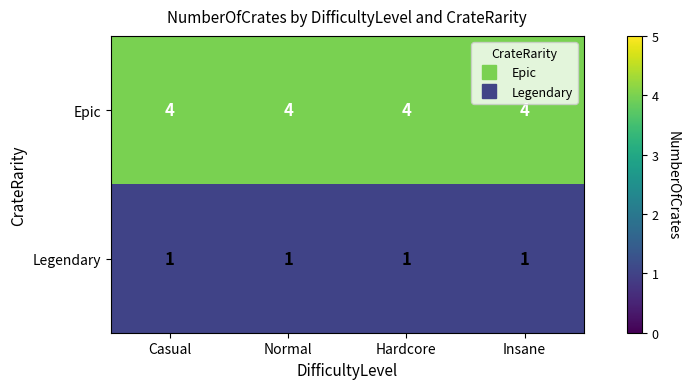

What is the maximum value shown in the chart?

4